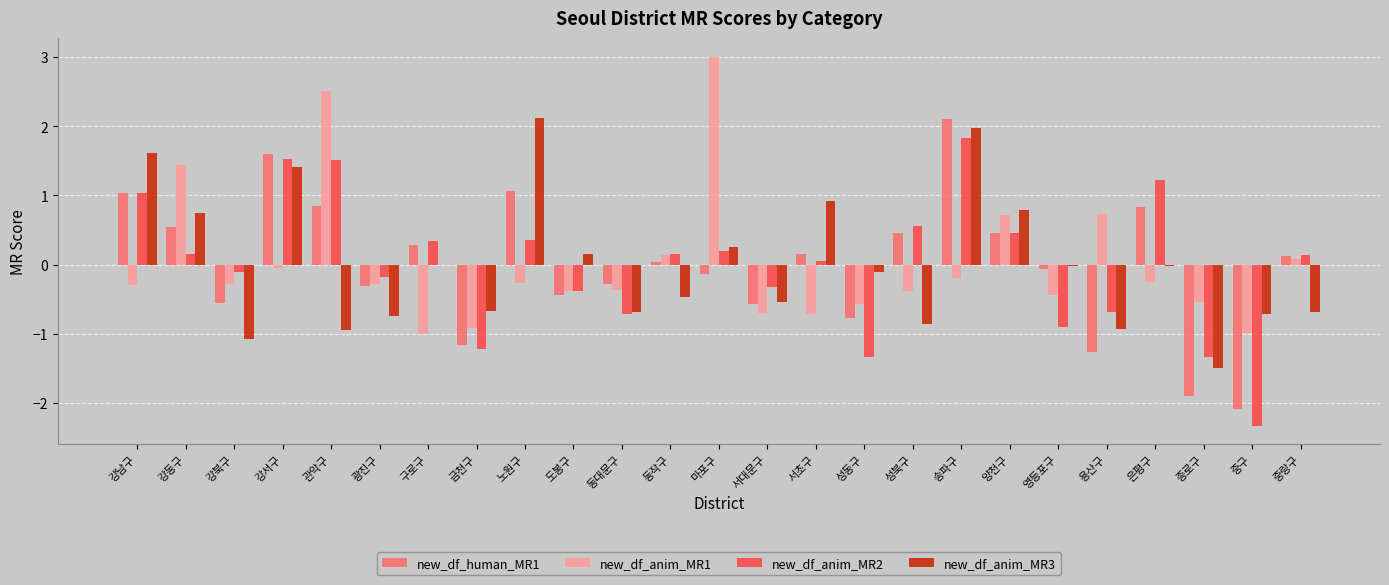

What is the greatest value displayed?

3.0